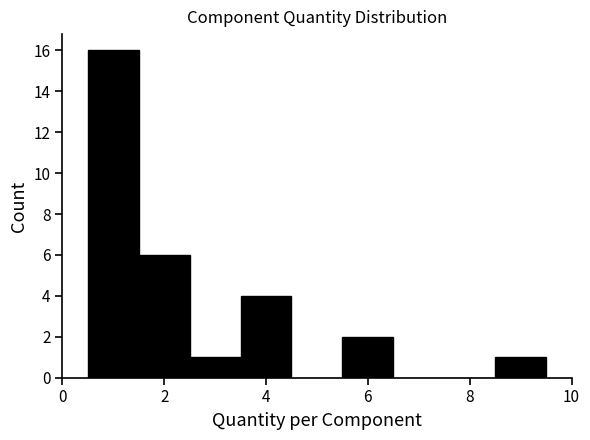

Reading left to right, list every bar in this chart as the range it spans on the x-axis followed by its height. Neither the bar edges nor the heights are printed on the chart, so give them approximately, as read against the axes.

0.5 to 1.5: 16
1.5 to 2.5: 6
2.5 to 3.5: 1
3.5 to 4.5: 4
4.5 to 5.5: 0
5.5 to 6.5: 2
6.5 to 7.5: 0
7.5 to 8.5: 0
8.5 to 9.5: 1